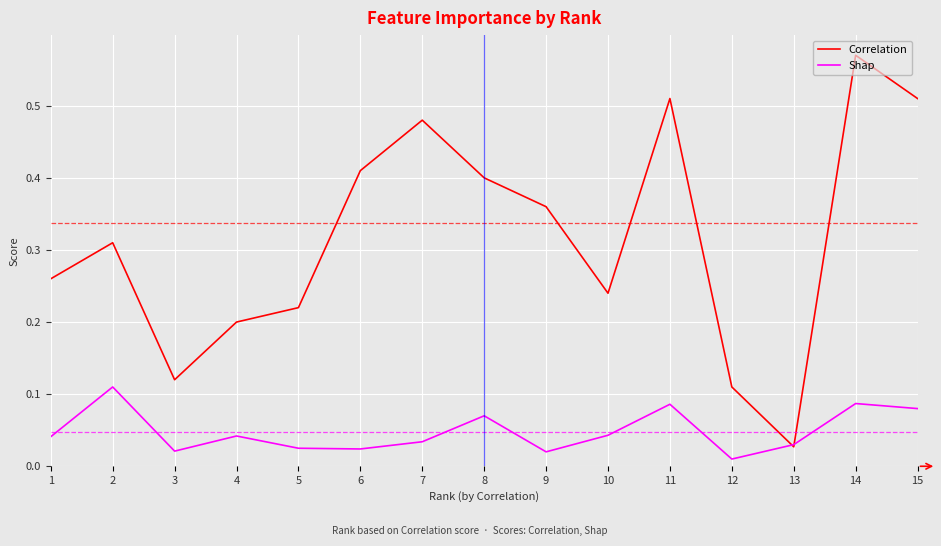

True or false: Correlation has a value of 0.2 at 7.

False